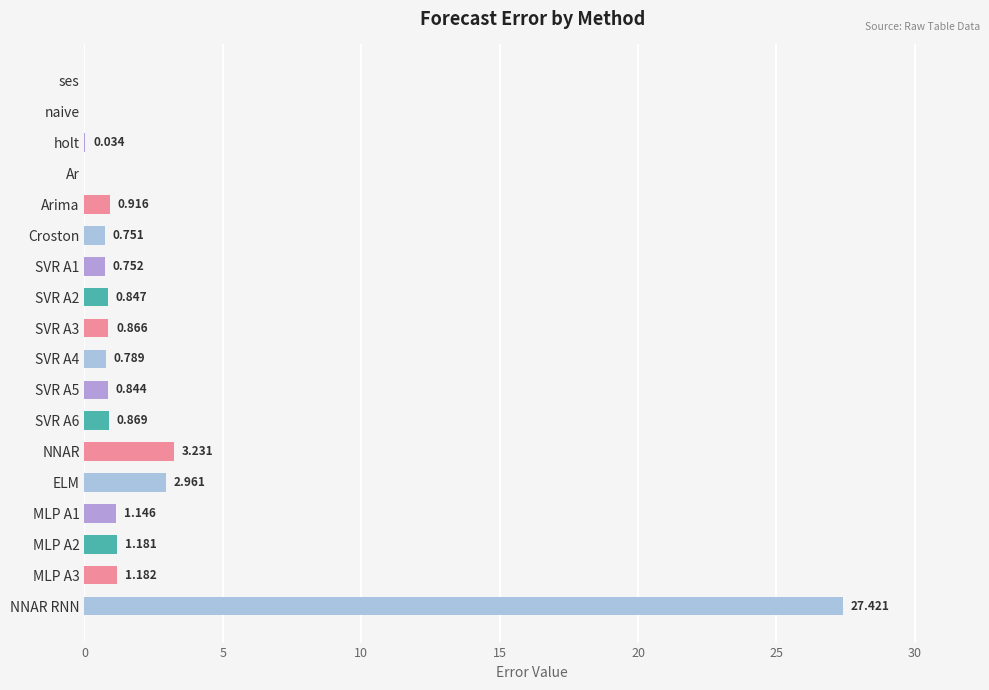

Are the bars horizontal?

Yes